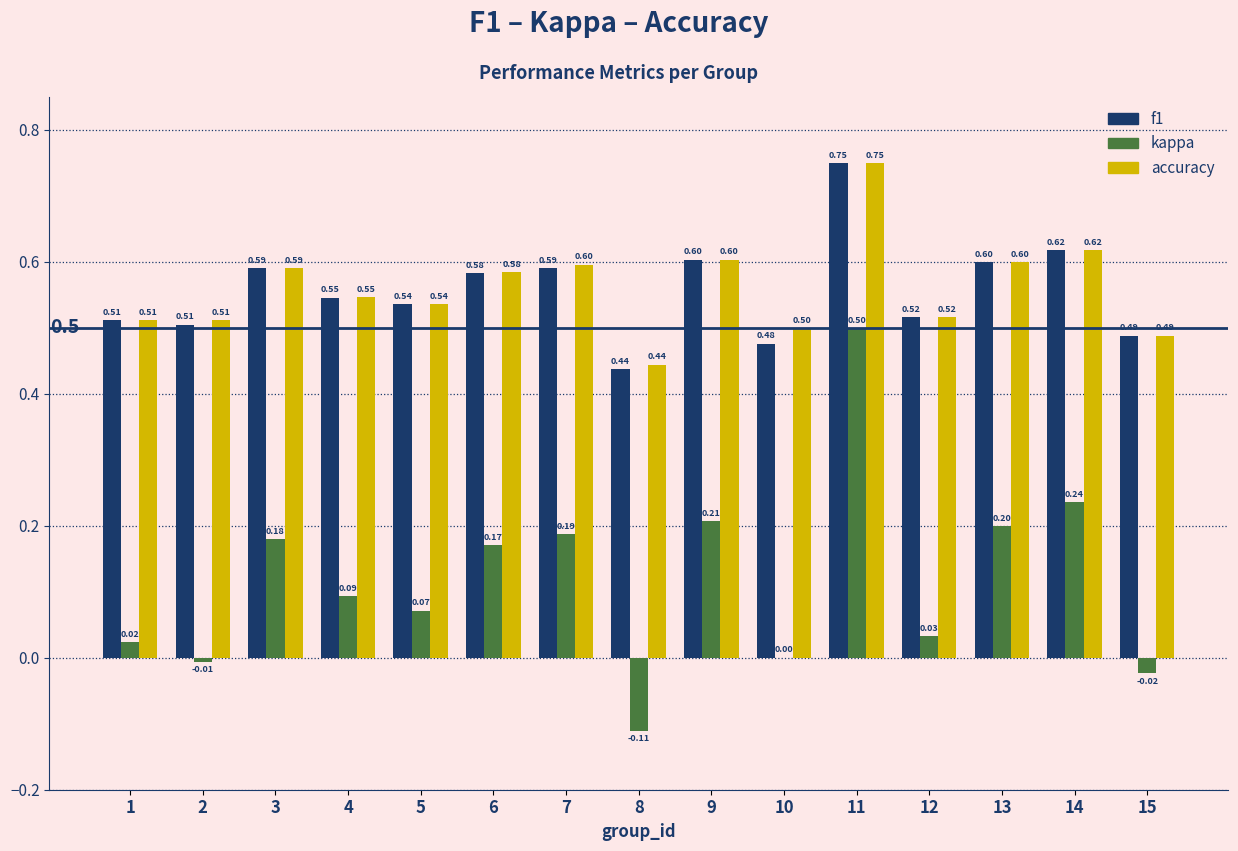

How many series are shown in this chart?

3